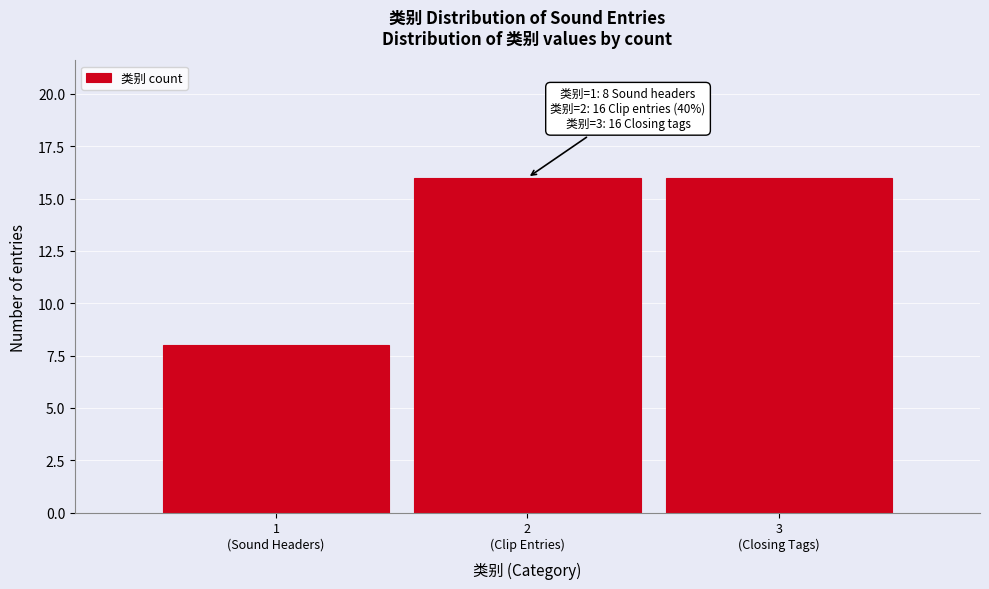

Reading left to right, transcribe all the data shown in this chart.

8	16	16